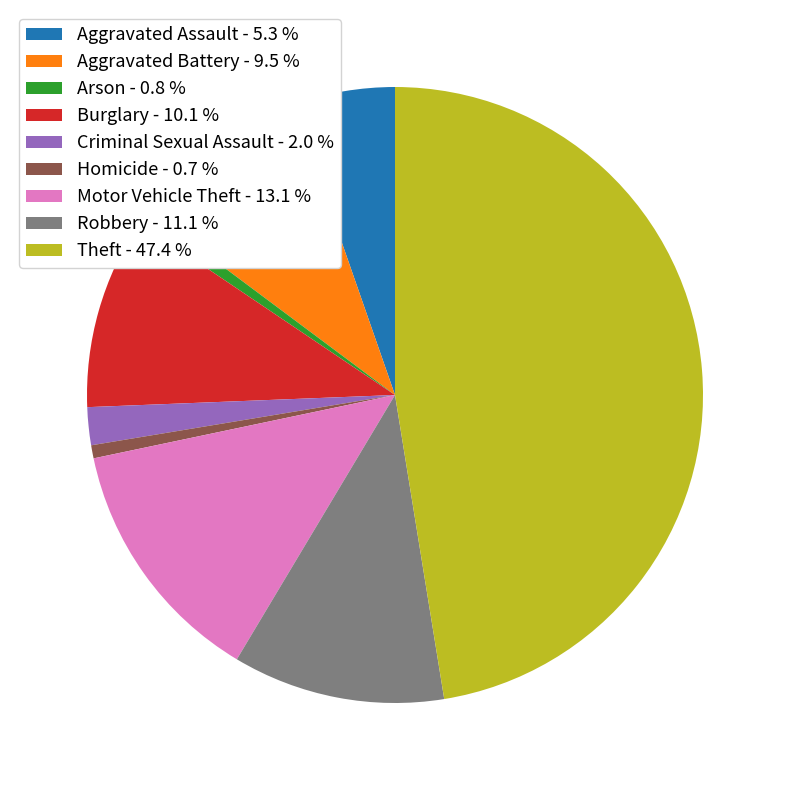

Which has a higher value, Criminal Sexual Assault or Arson?

Criminal Sexual Assault